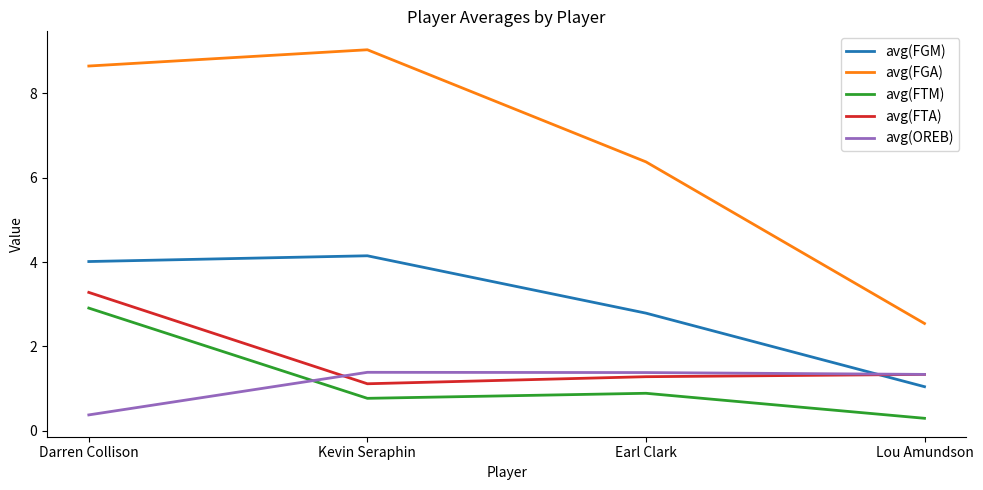

True or false: avg(FTM) and avg(FTA) intersect in this chart.

False